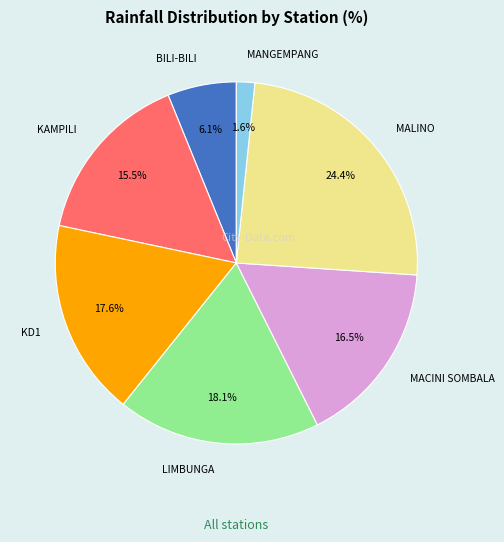

Does MACINI SOMBALA account for over 50% of the chart?

No